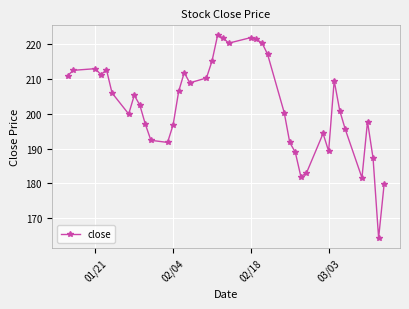

What is the difference between the second highest and second lowest values?

42.1